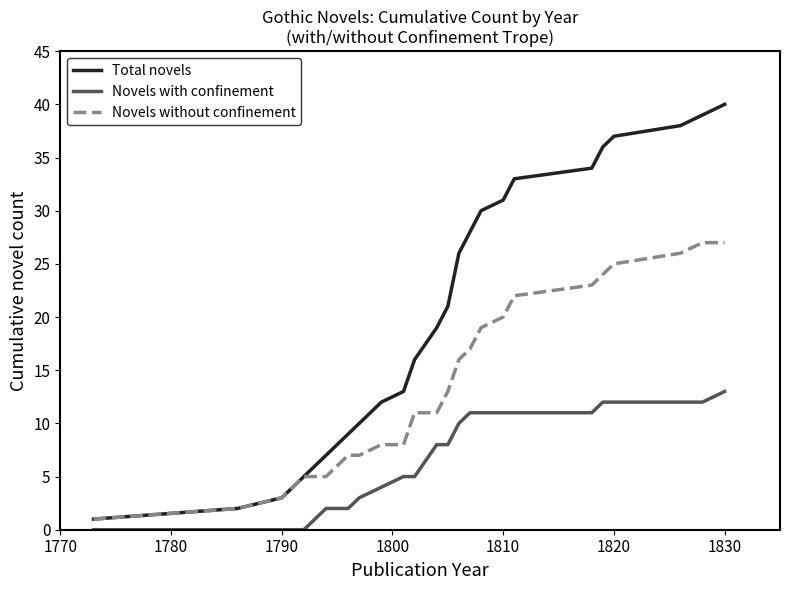

What is the greatest value displayed?

40